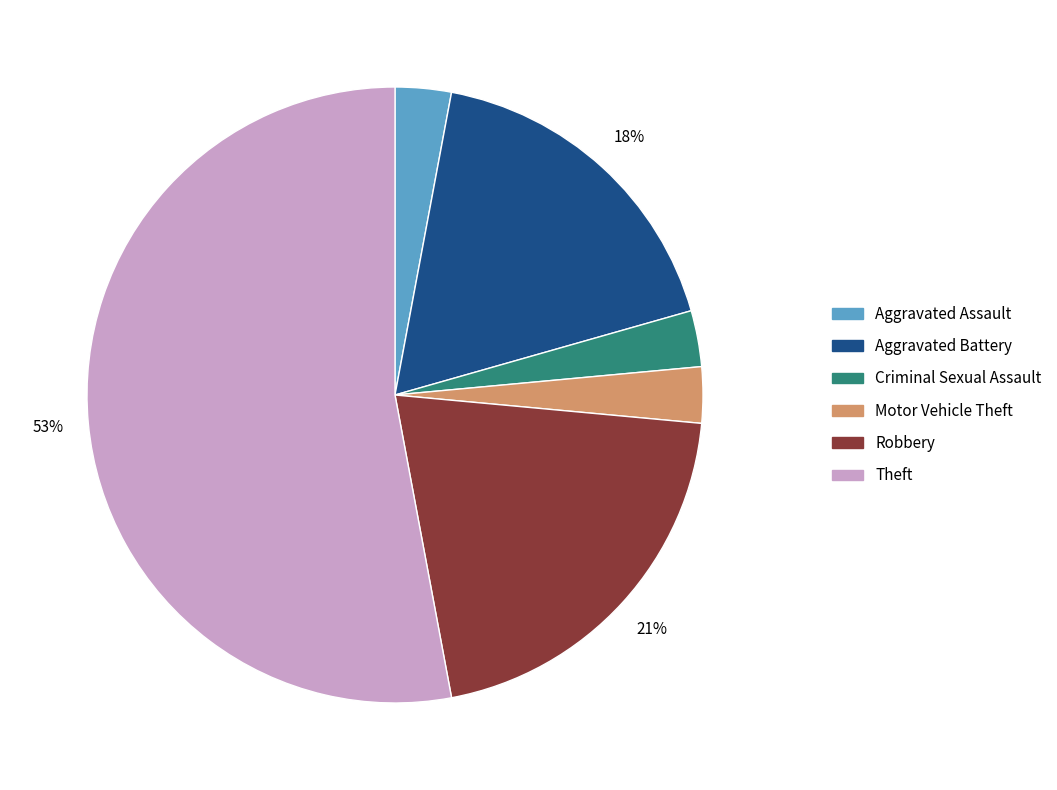

Does any single category account for the majority?

Yes